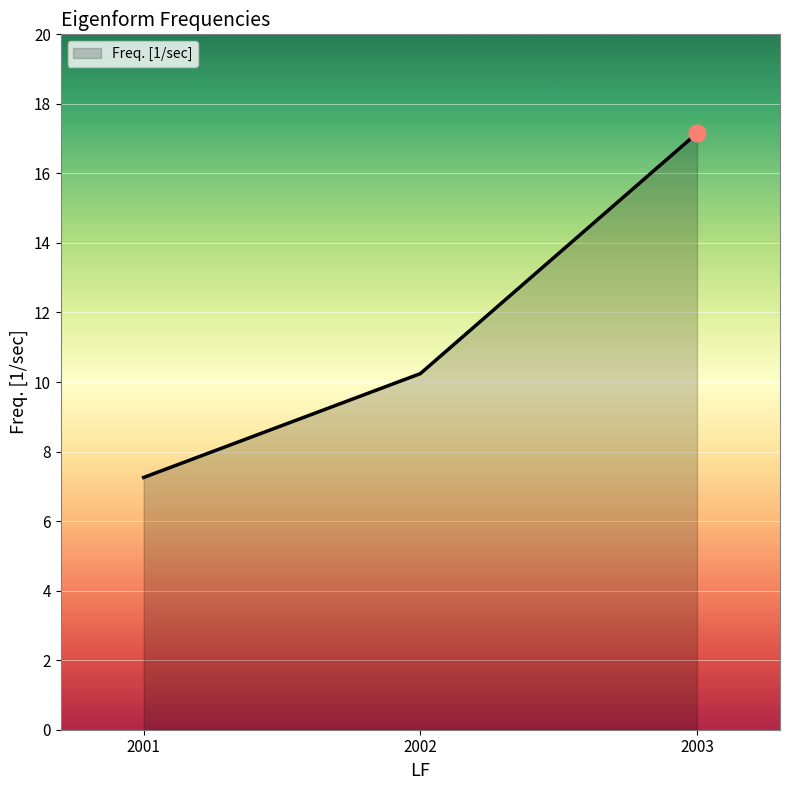

Approximately how many times larger is the value at 2001 compared to 2002?

0.7